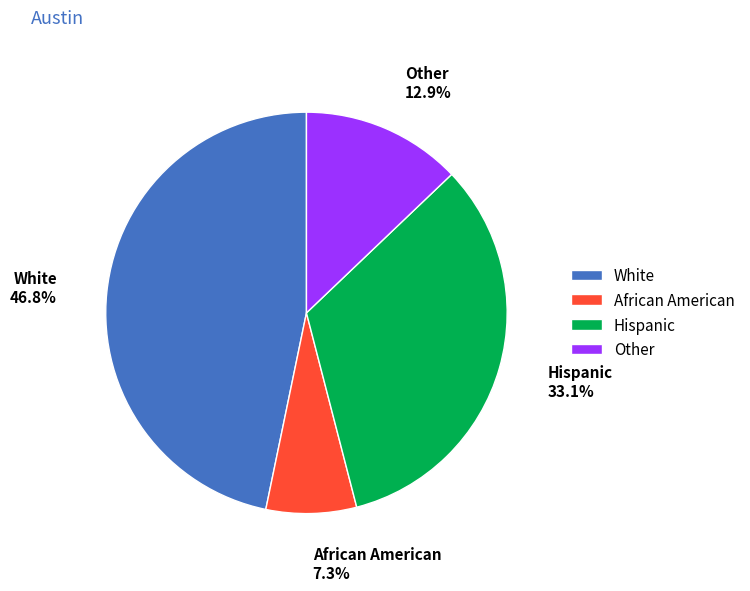

To the nearest percent, what is the difference between the largest and smallest slice percentages?

39%